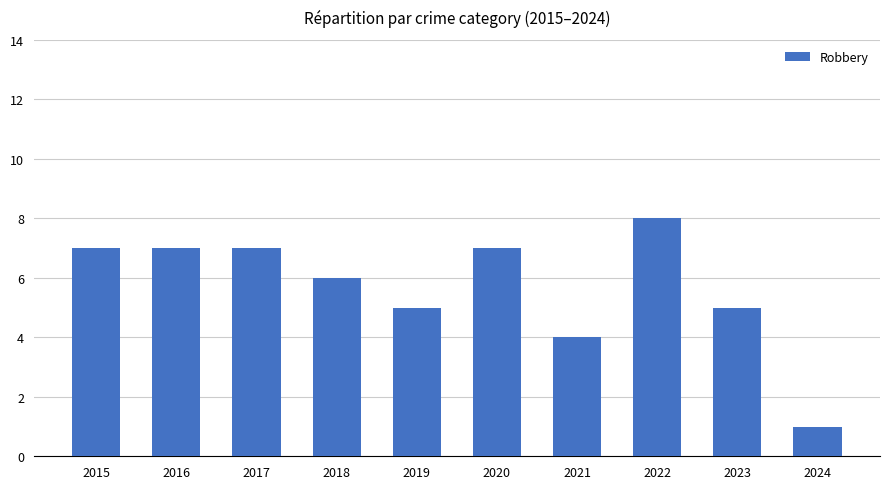

Is it true that the value at 2017 is 7?

True